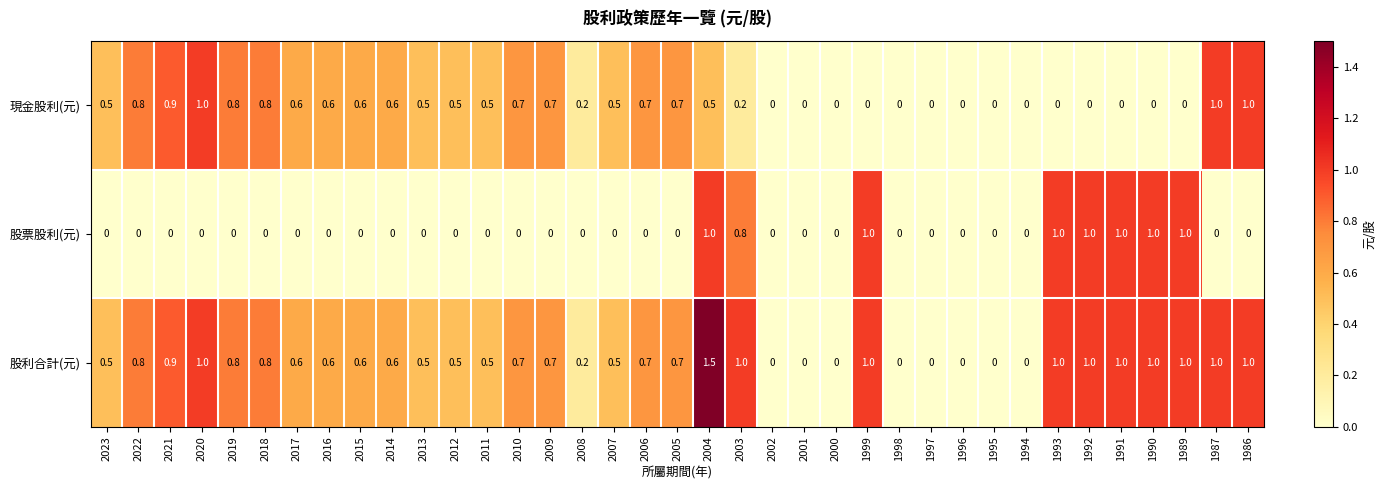

Is it true that 股利合計(元) equals 1.0 at 1999?

True